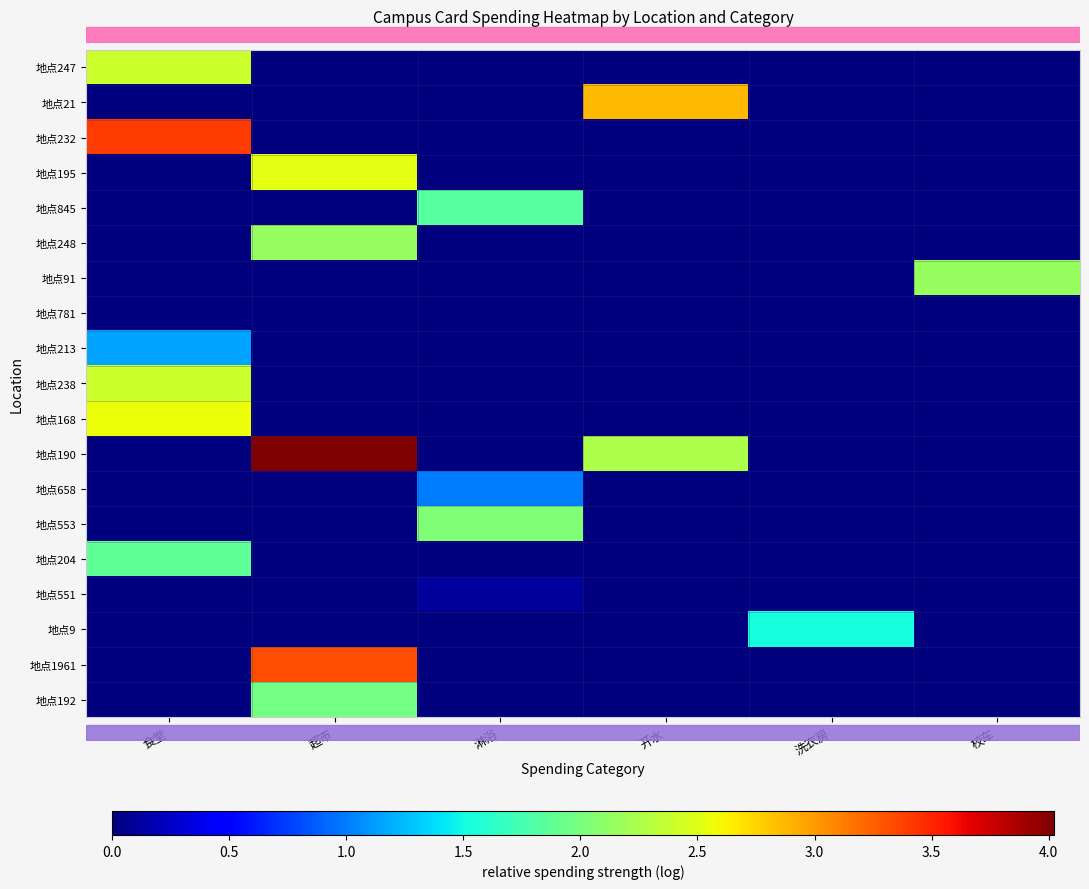

At which category is the sum across all series the highest?

超市